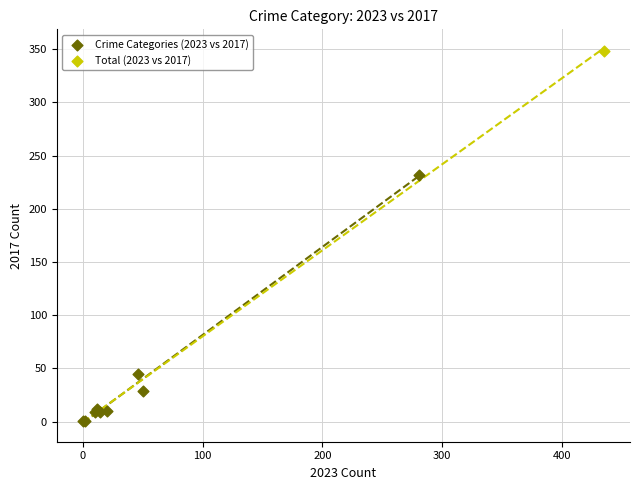

What are all the series names shown in the legend?

Crime Categories (2023 vs 2017), Total (2023 vs 2017)